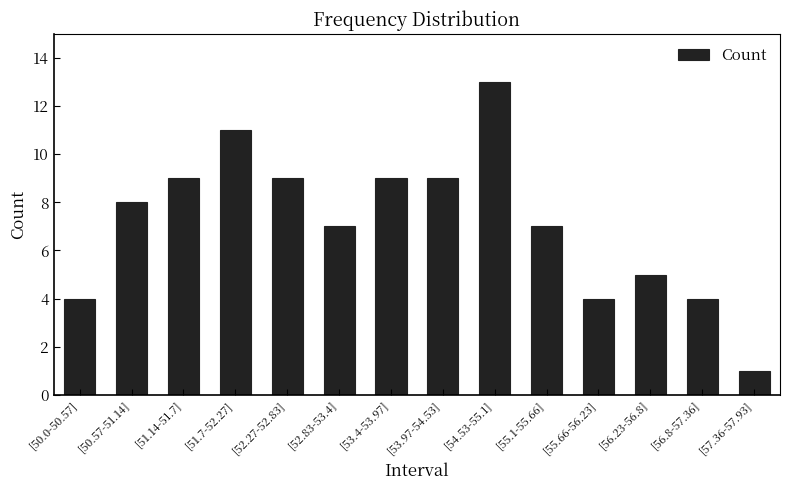

What is the change in value from [53.97-54.53] to [56.23-56.8]?

-4